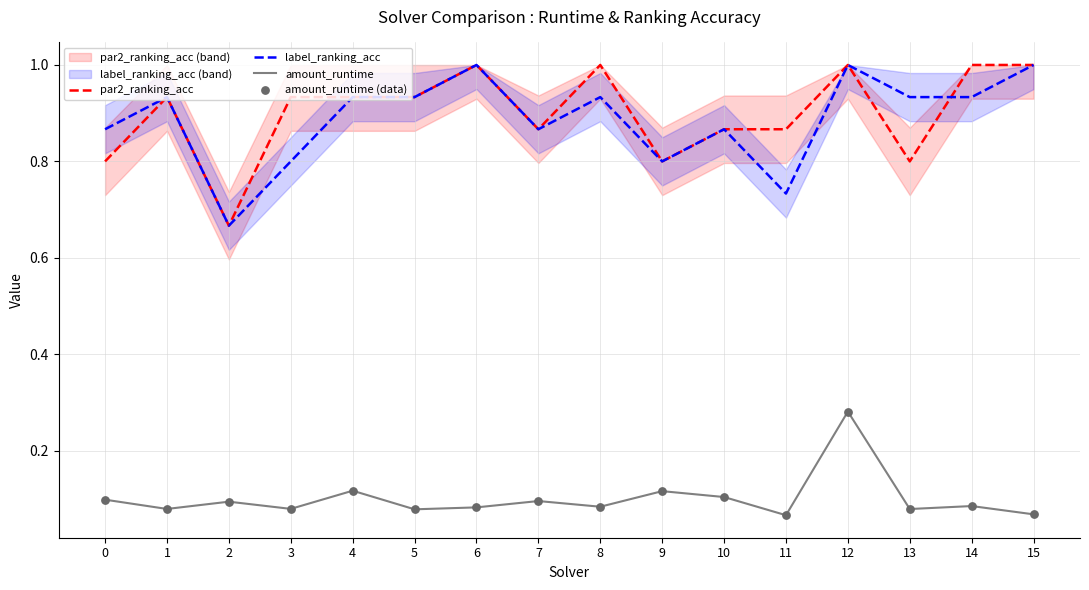

At how many categories does at least one series exceed 0?

16